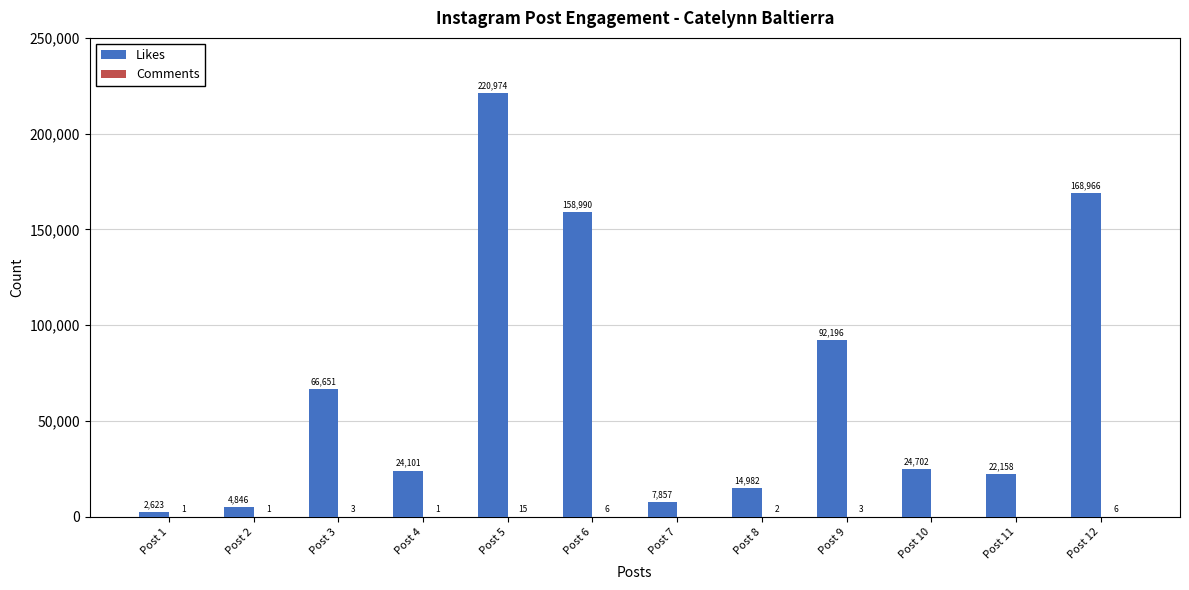

At which category does the chart reach its peak across all series?

Post 5